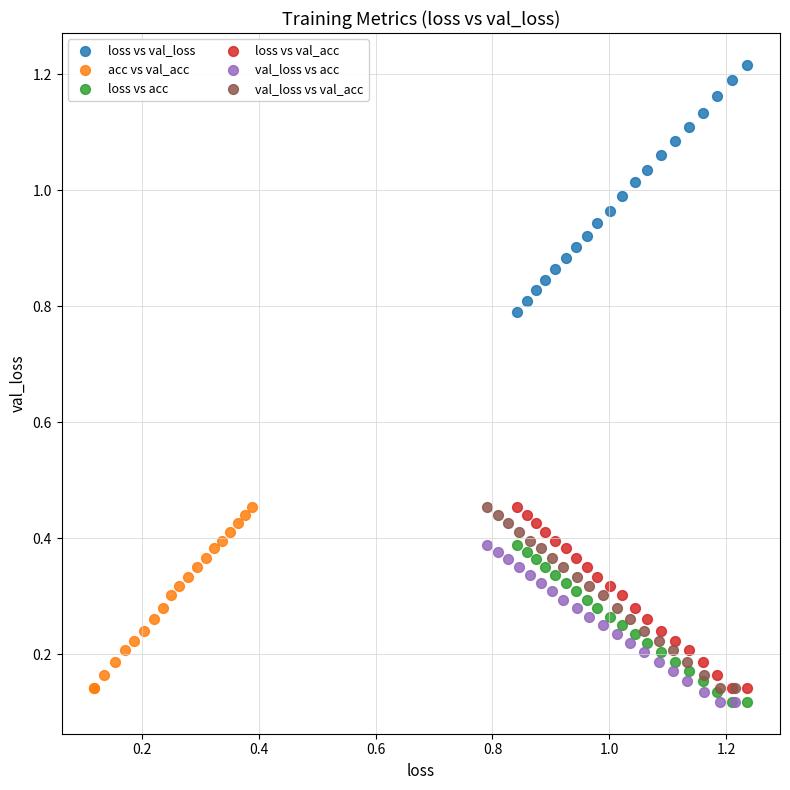

What are all the series names shown in the legend?

loss vs val_loss, acc vs val_acc, loss vs acc, loss vs val_acc, val_loss vs acc, val_loss vs val_acc